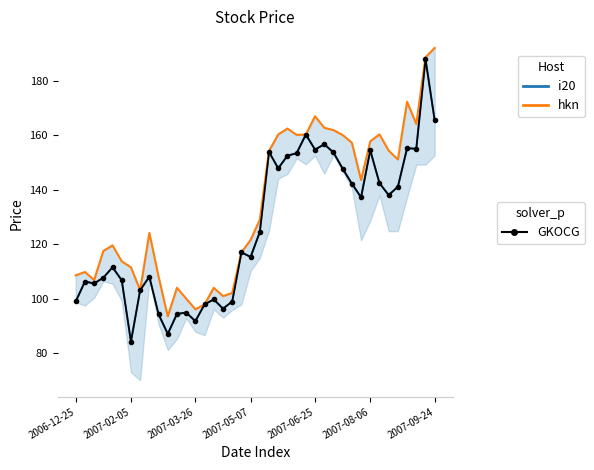

What is the value of the hkn point at the 20th from the left?

121.6